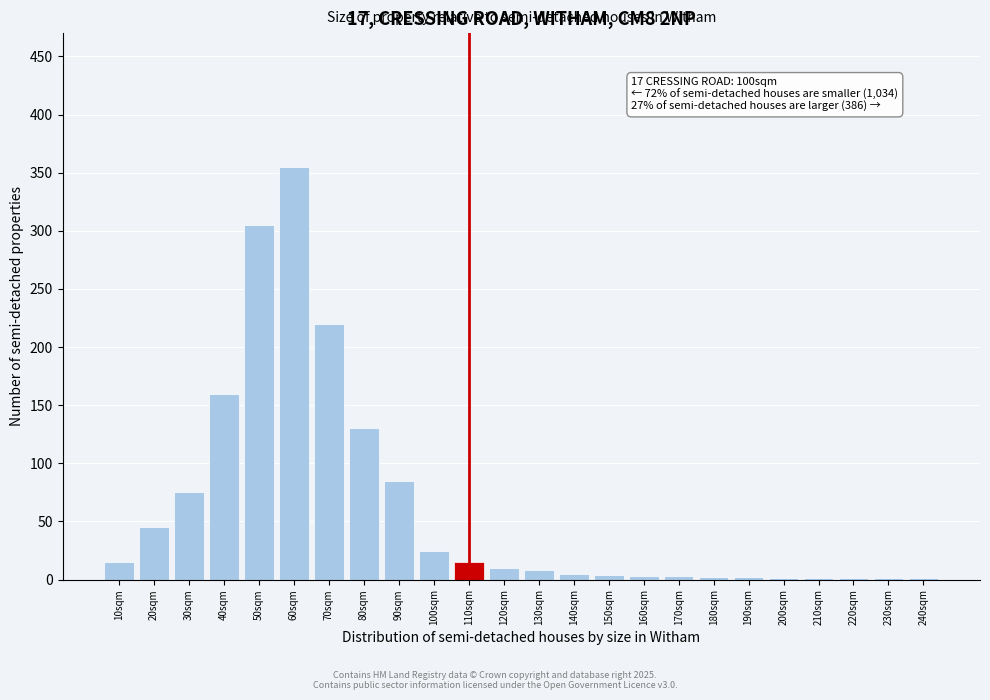

The chart shows a value of 2 at 180sqm. True or false?

True